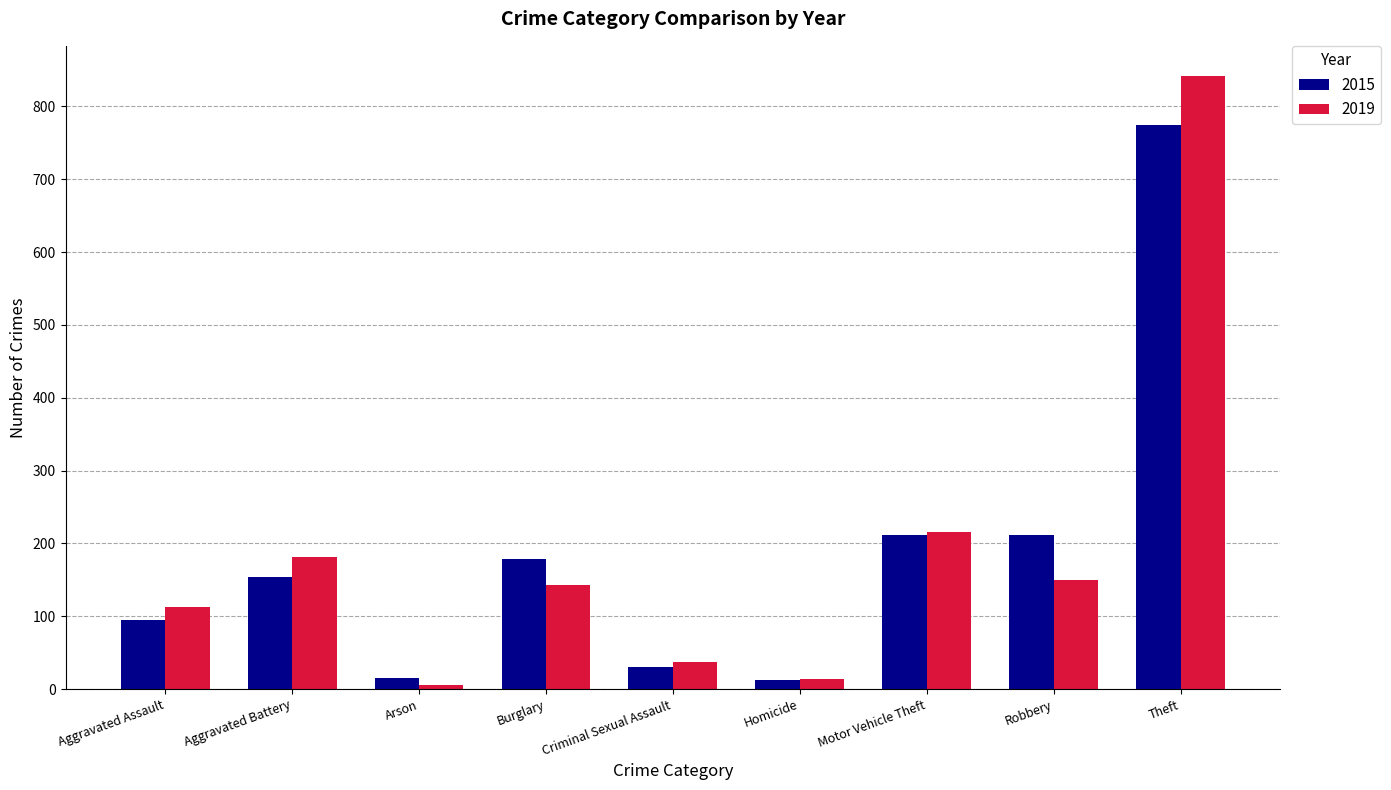

List the series in order of their peak value, lowest first.

2015, 2019